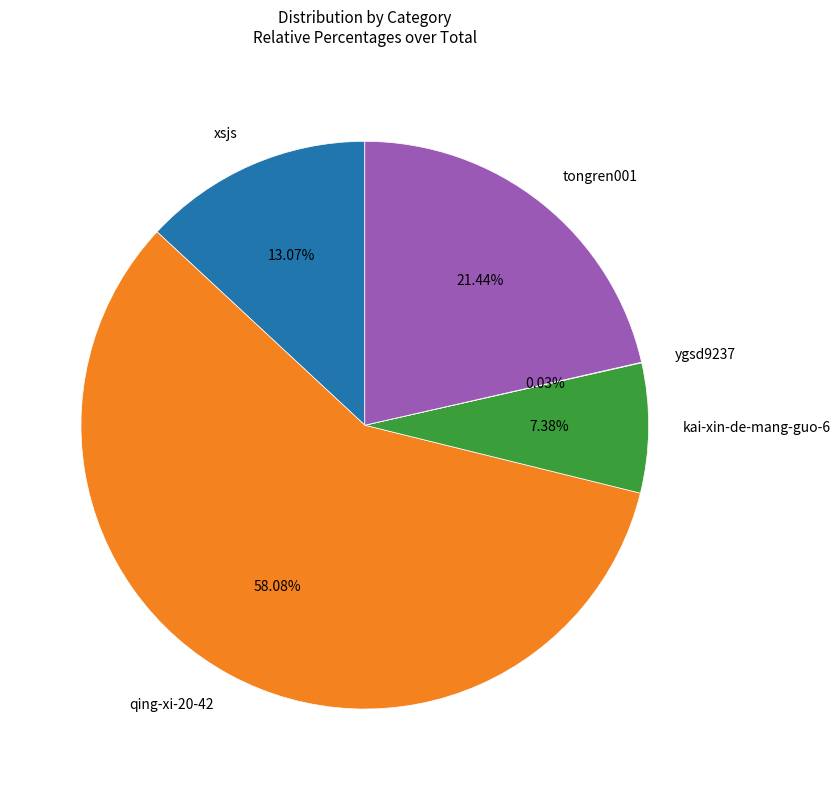

To the nearest percent, what is the difference between the largest and smallest slice percentages?

58%